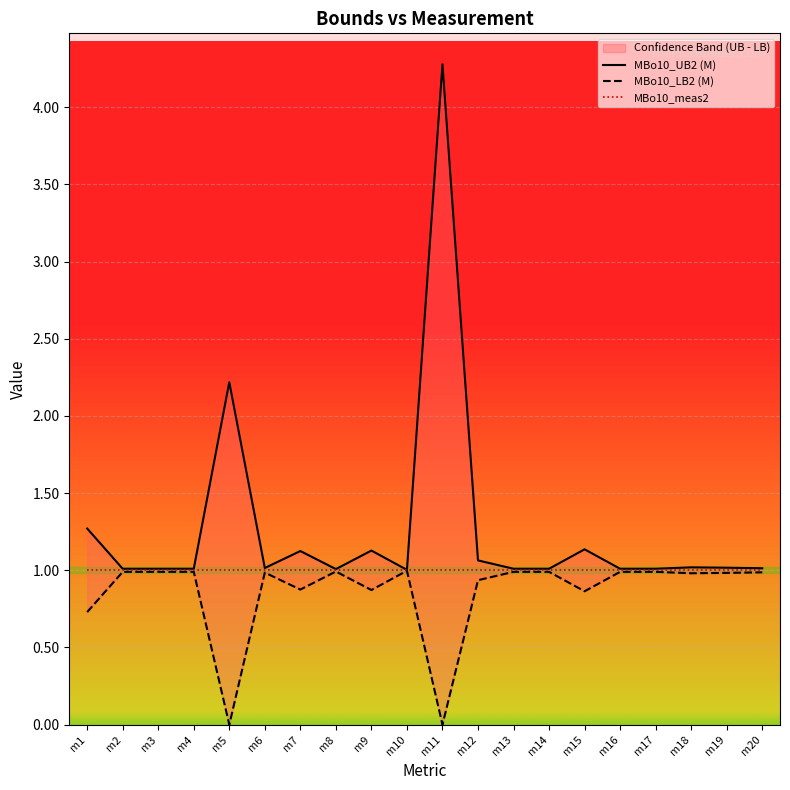

What is the difference between the maximum and minimum values in the MBo10_UB2 (M) series?

3.3